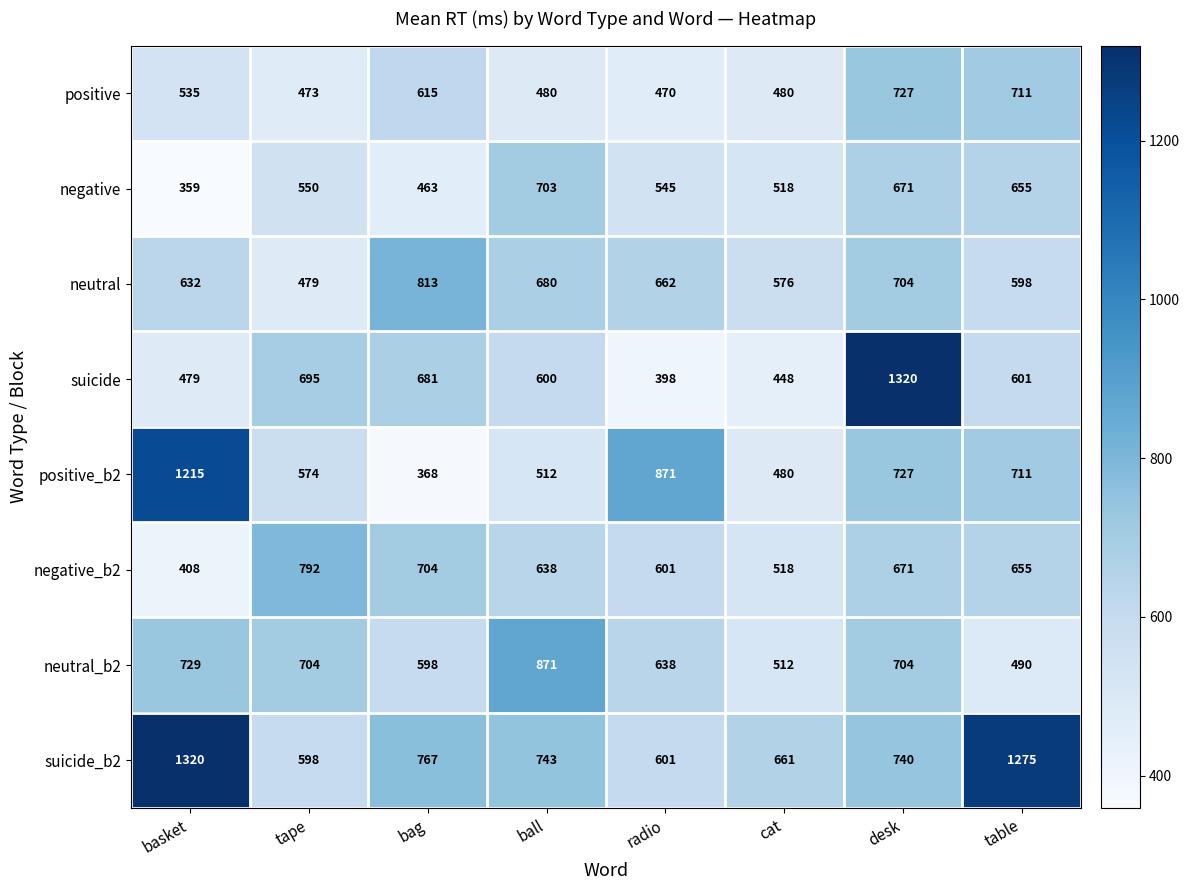

Which series has the largest total across all categories?

suicide_b2